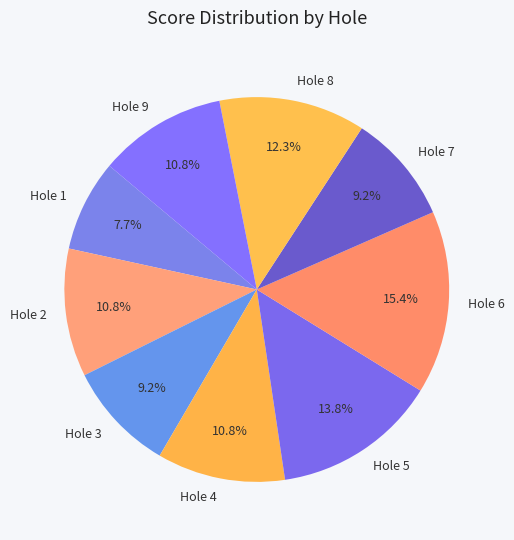

Is it true that Hole 4 is 11% of the pie?

True